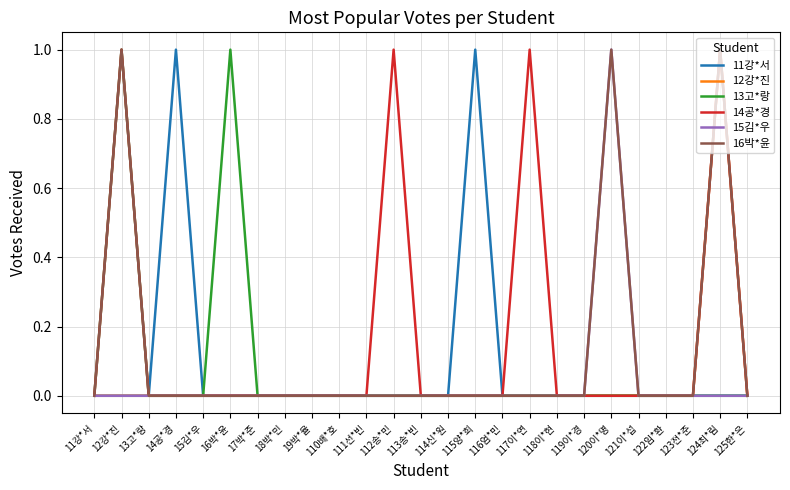

What position from the left is 120이*명?

20